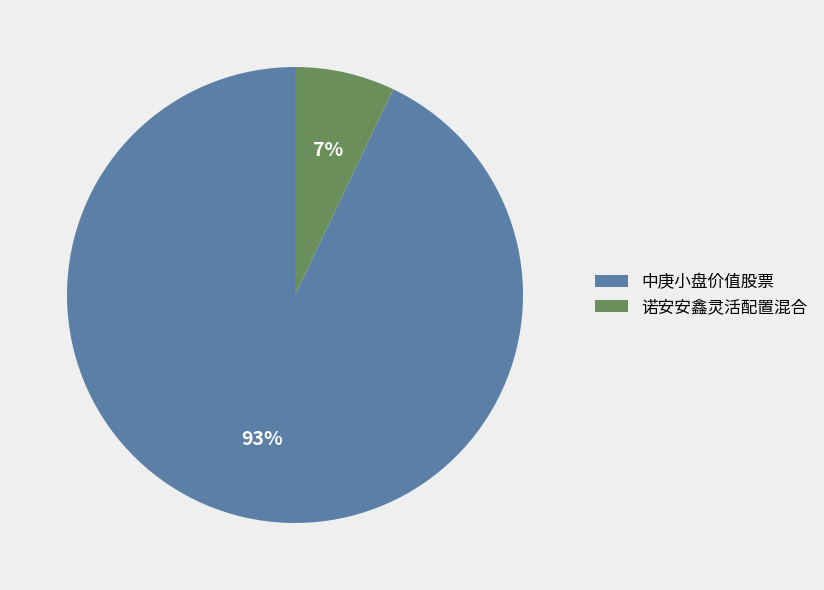

True or false: 诺安安鑫灵活配置混合 accounts for 7% of the total.

True